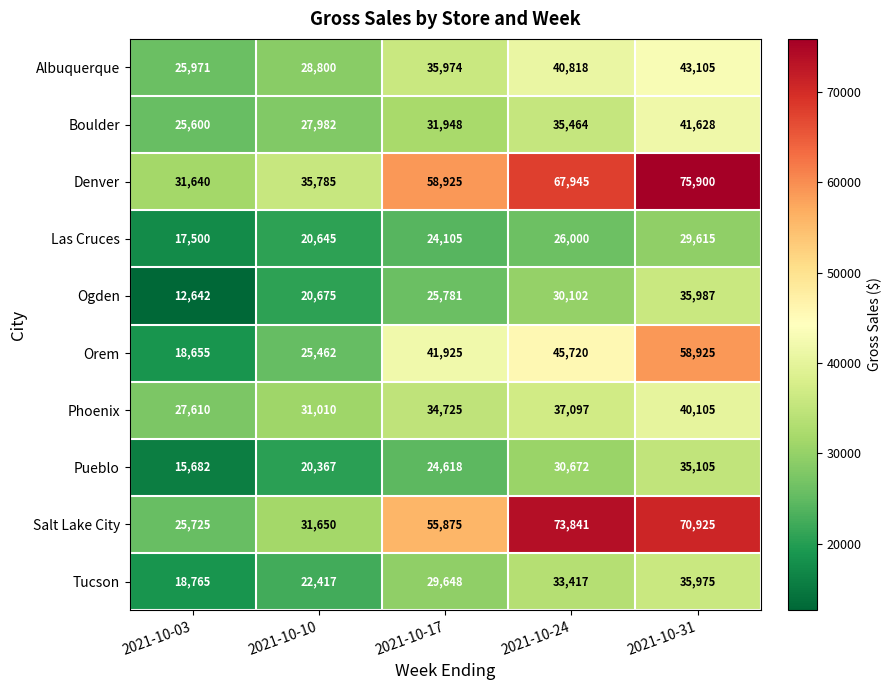

The value of Ogden at 2021-10-24 is 30102. True or false?

True